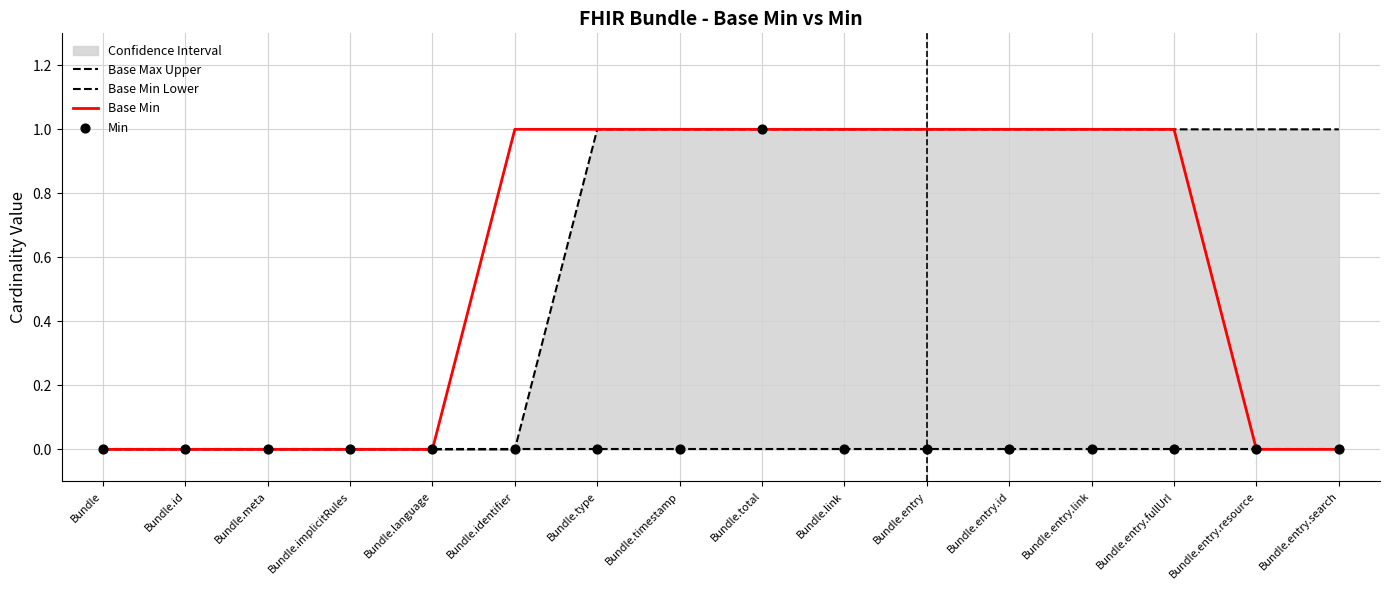

Which series contains the lowest Y value?

Base Max Upper